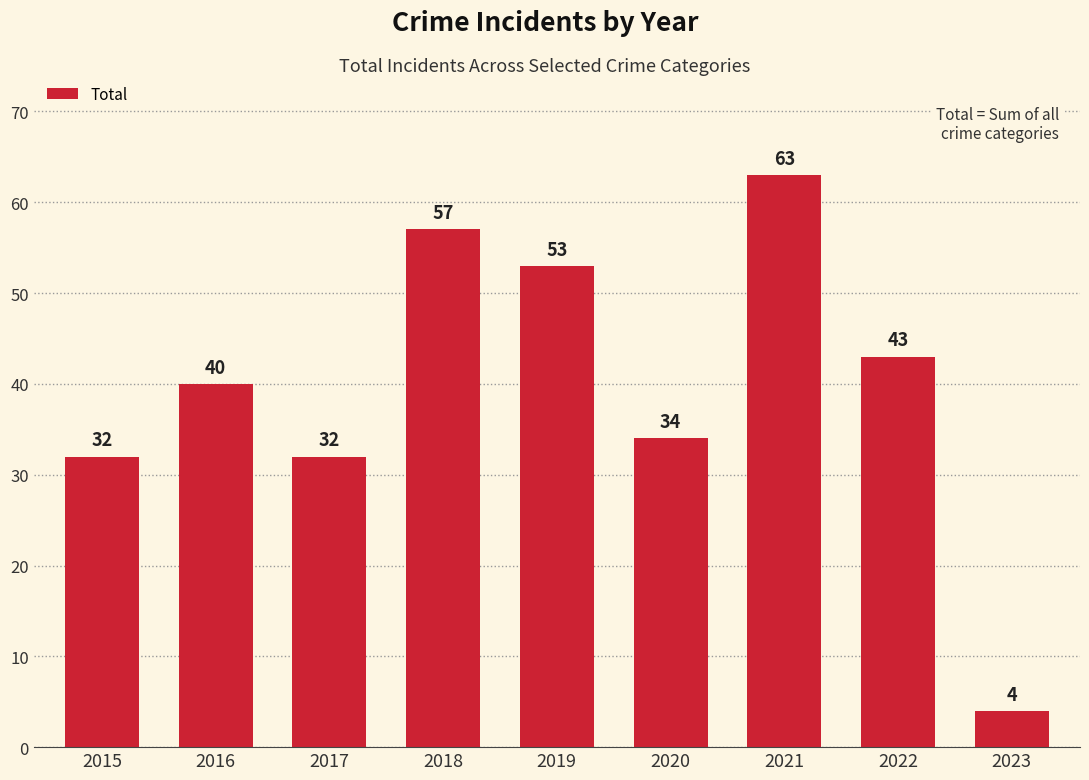

Are the bars horizontal?

No